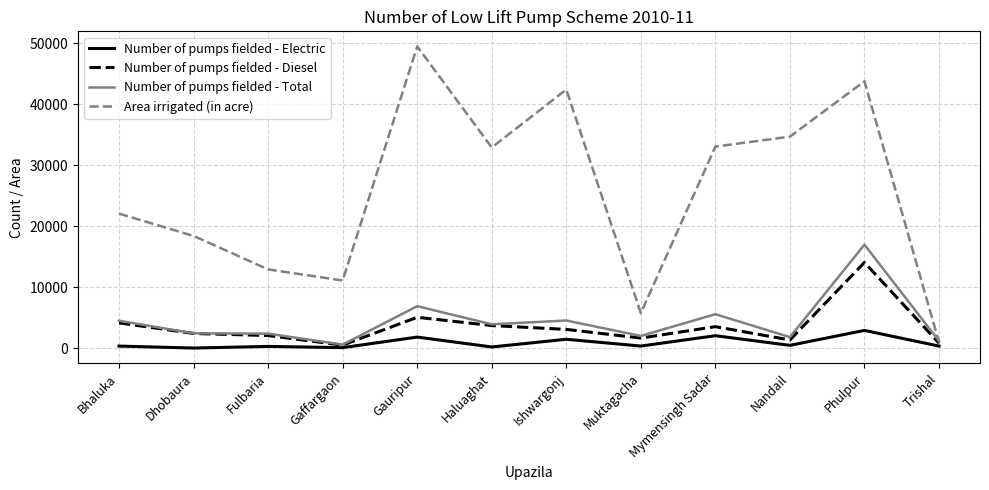

How many categories are shown in the chart?

12